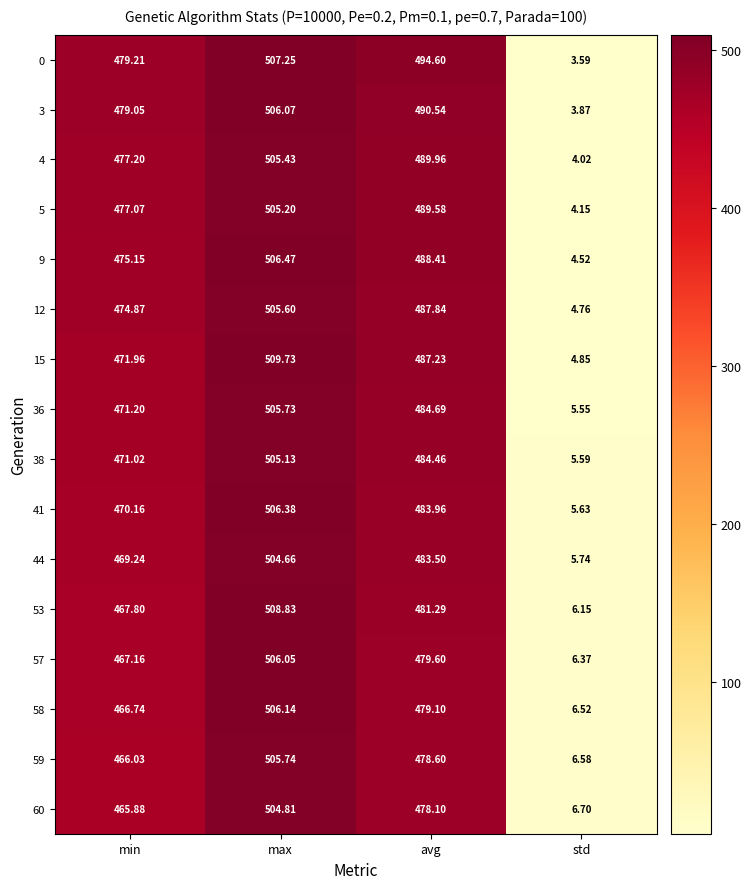

Between avg and std, which series saw the biggest shift?

0